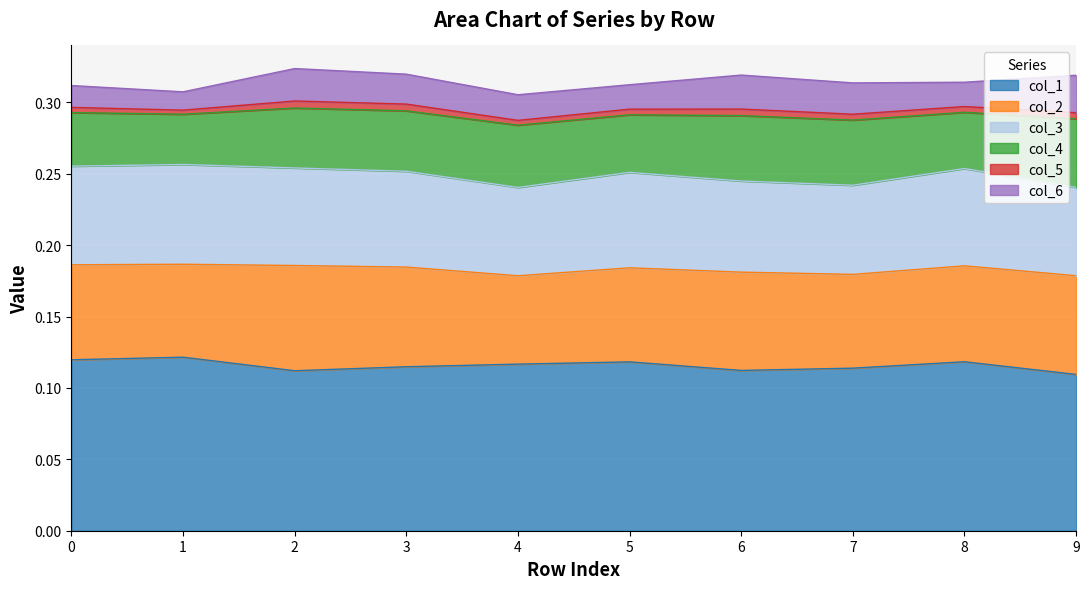

At which category does col_4 reach its first local valley?

1